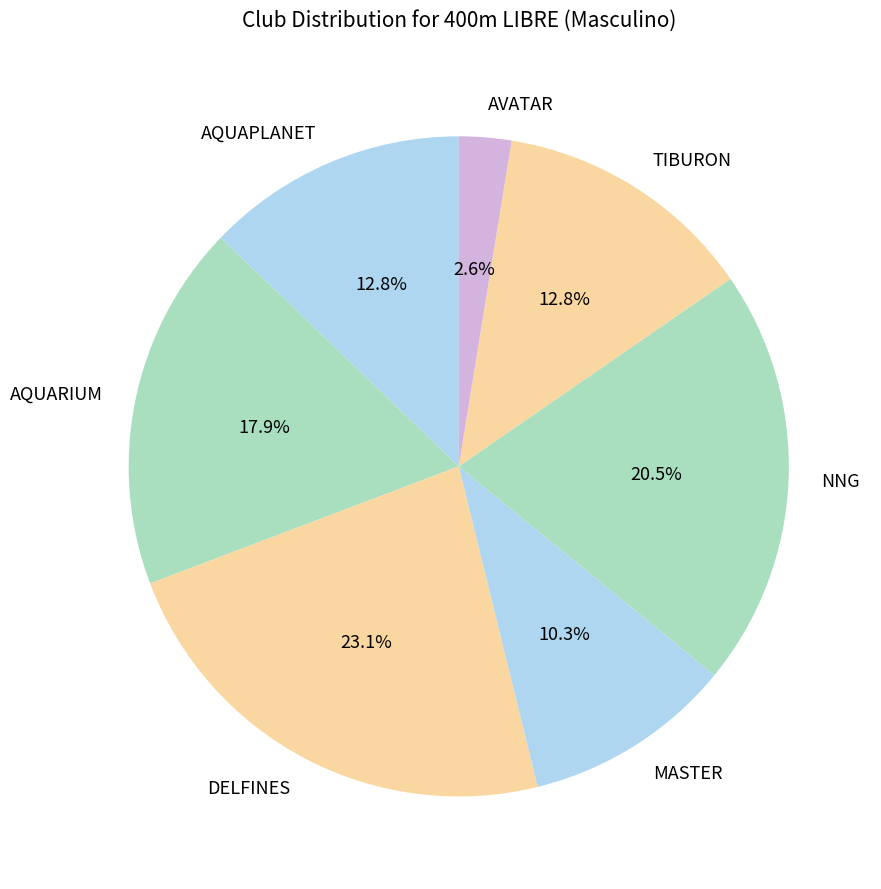

To the nearest percent, what portion does AQUARIUM represent?

18%